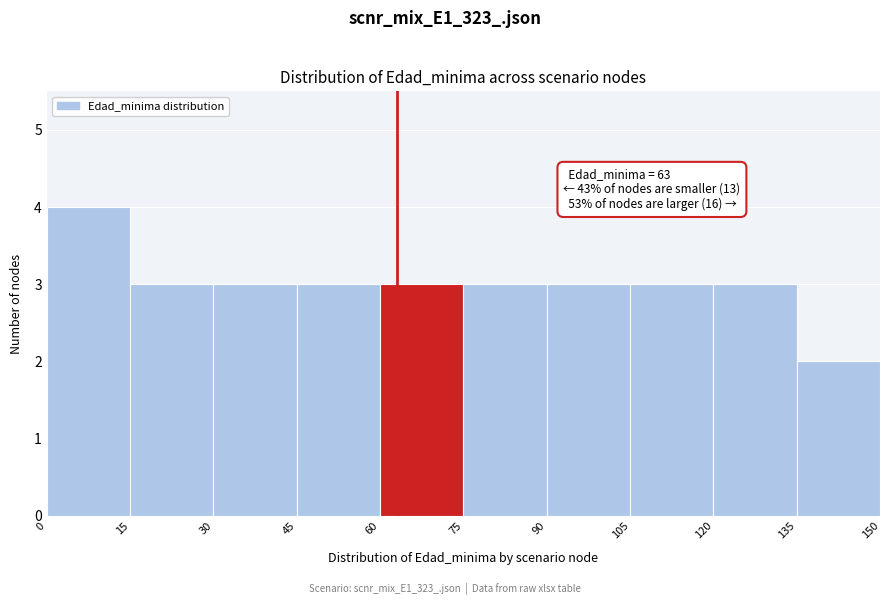

Which range on the x-axis has the tallest bar?

0 to 15